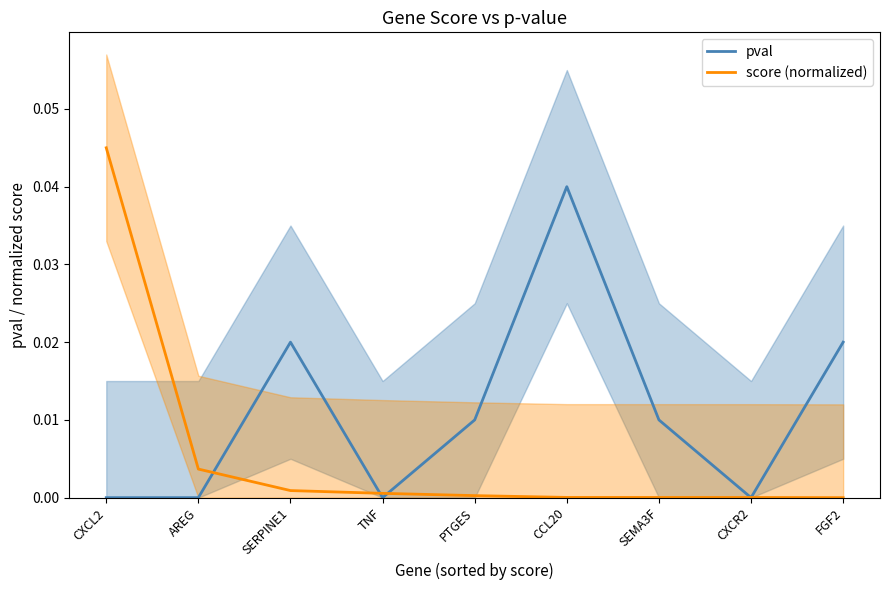

Is it true that score (normalized) equals 0.0 at SEMA3F?

True